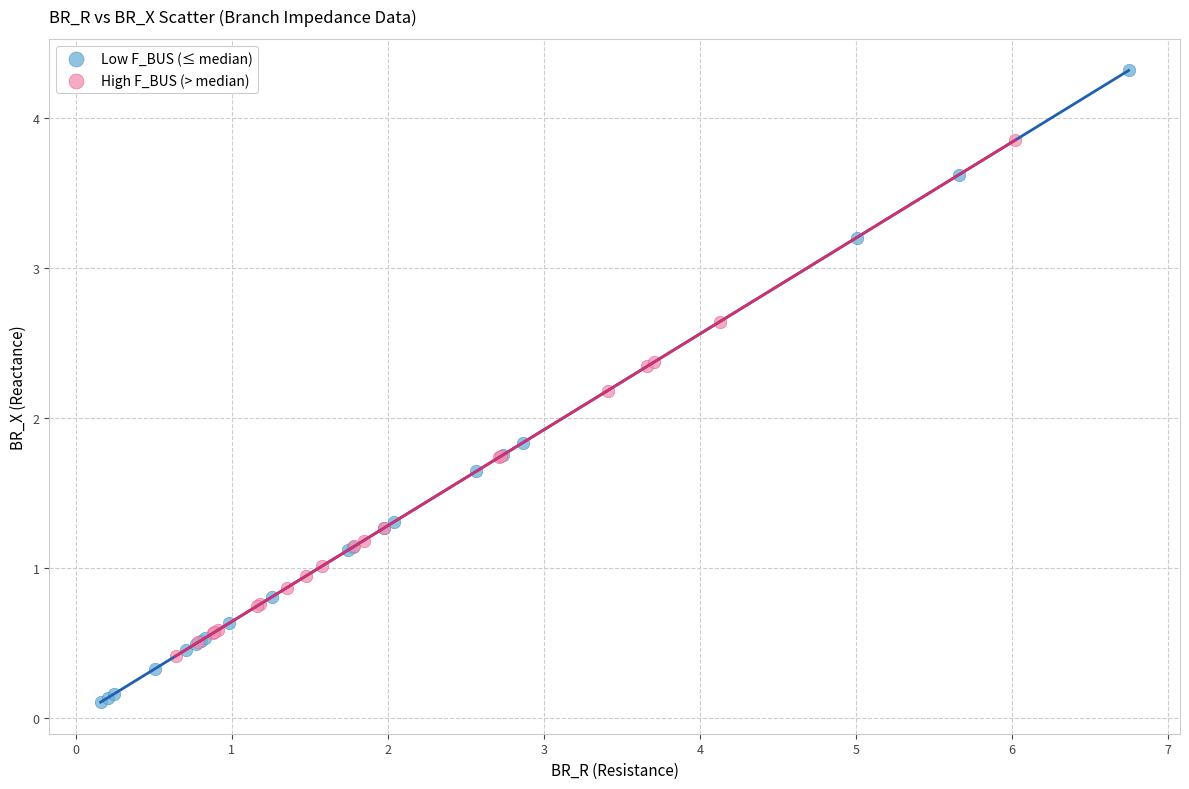

What are all the series names shown in the legend?

Low F_BUS (≤ median), High F_BUS (> median)